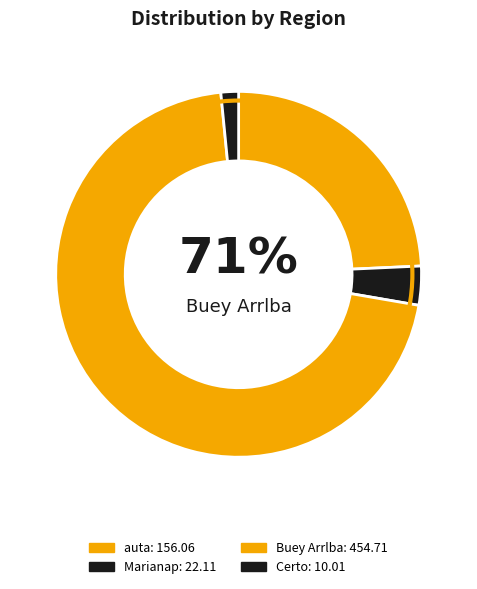

What portion of the pie excludes Buey Arrlba?

29.3%